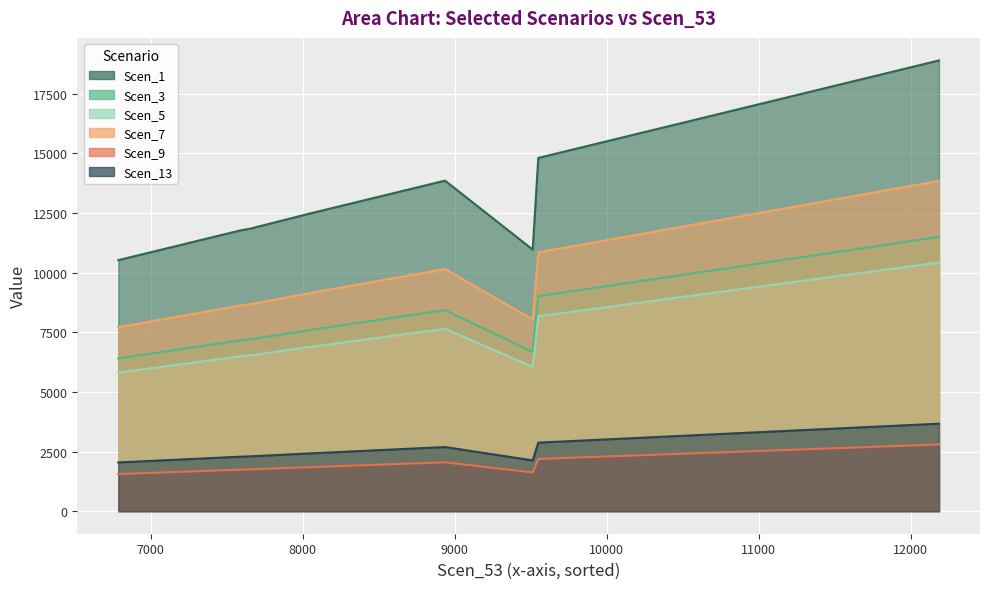

True or false: Scen_13 has a value of 451.6 at 9512.58338339499.

False